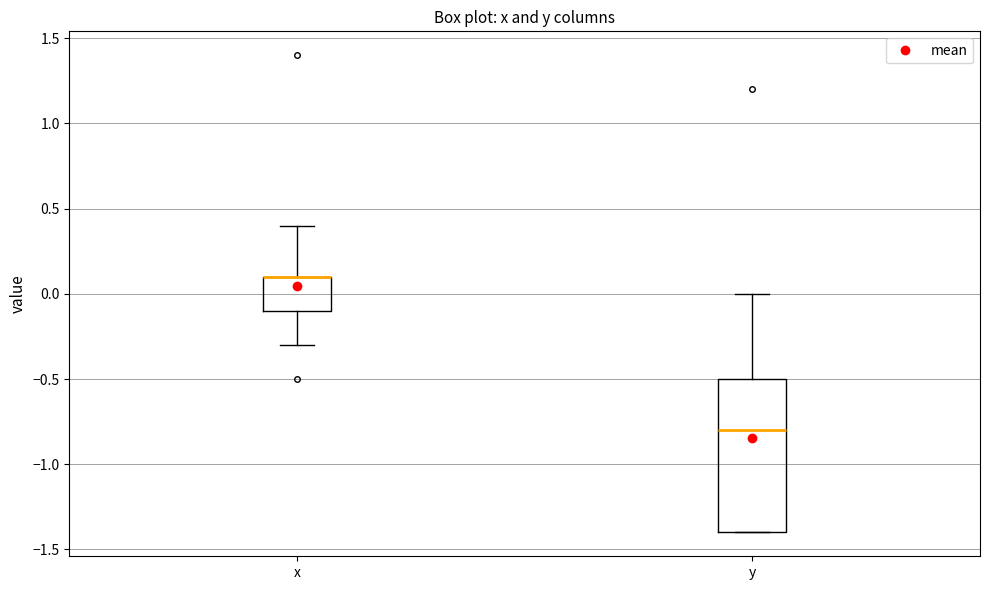

Reading left to right, transcribe this box plot: for each box, give where its median line is, the range the box spans, and where its two whiskers end, as read against the y-axis. The values are not printed on the chart, so give them approximately, as read against the axis.

x: median 0.1 (drawn on the box's upper edge), box -0.1 to 0.1, whiskers -0.3 to 0.4
y: median -0.8, box -1.4 to -0.5, whiskers -1.4 to 0.0